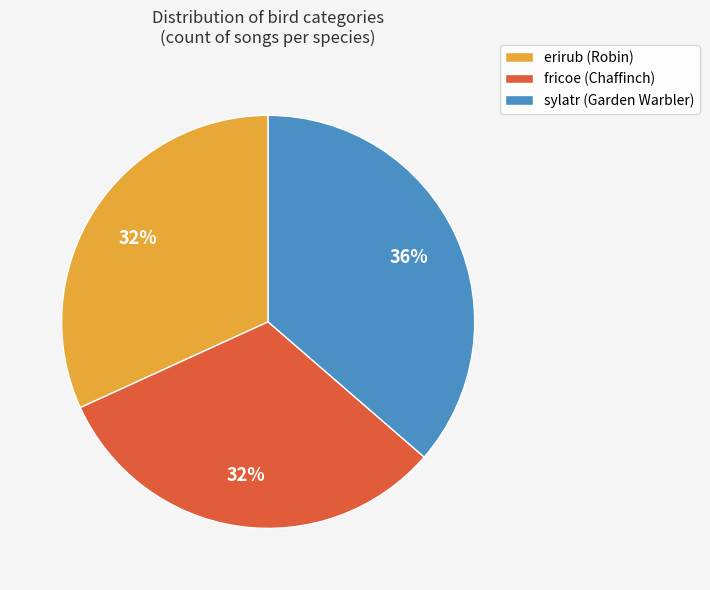

To the nearest percent, what is the combined percentage of sylatr and erirub?

68%